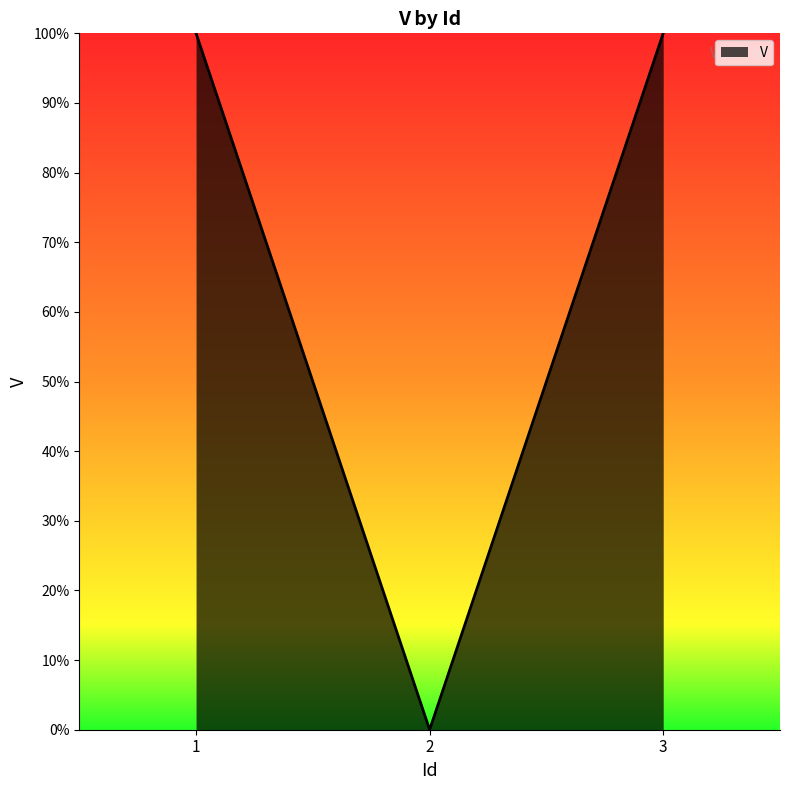

The value at 3 is 64. True or false?

False